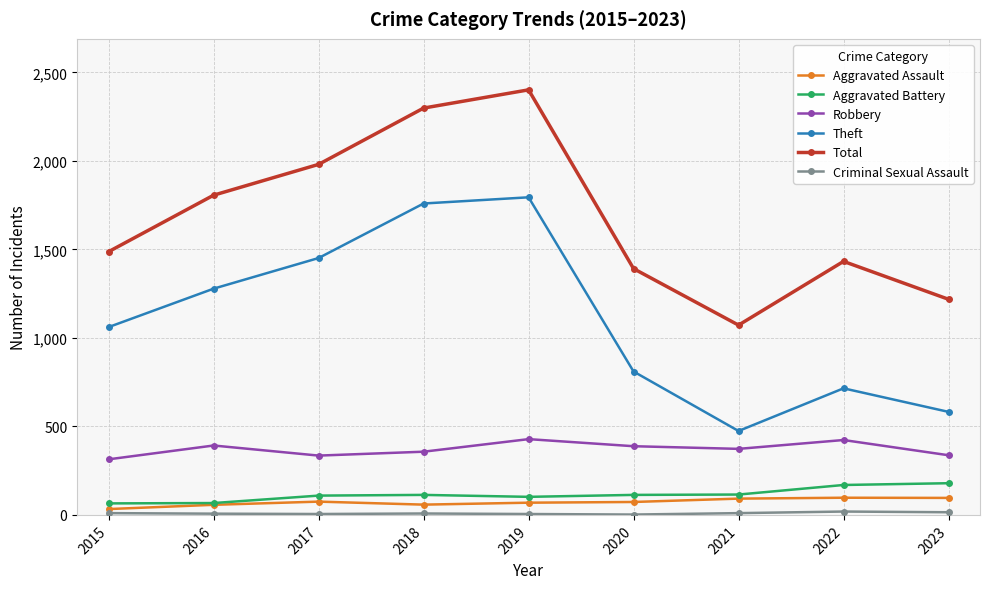

True or false: Aggravated Assault and Theft cross at least once.

False